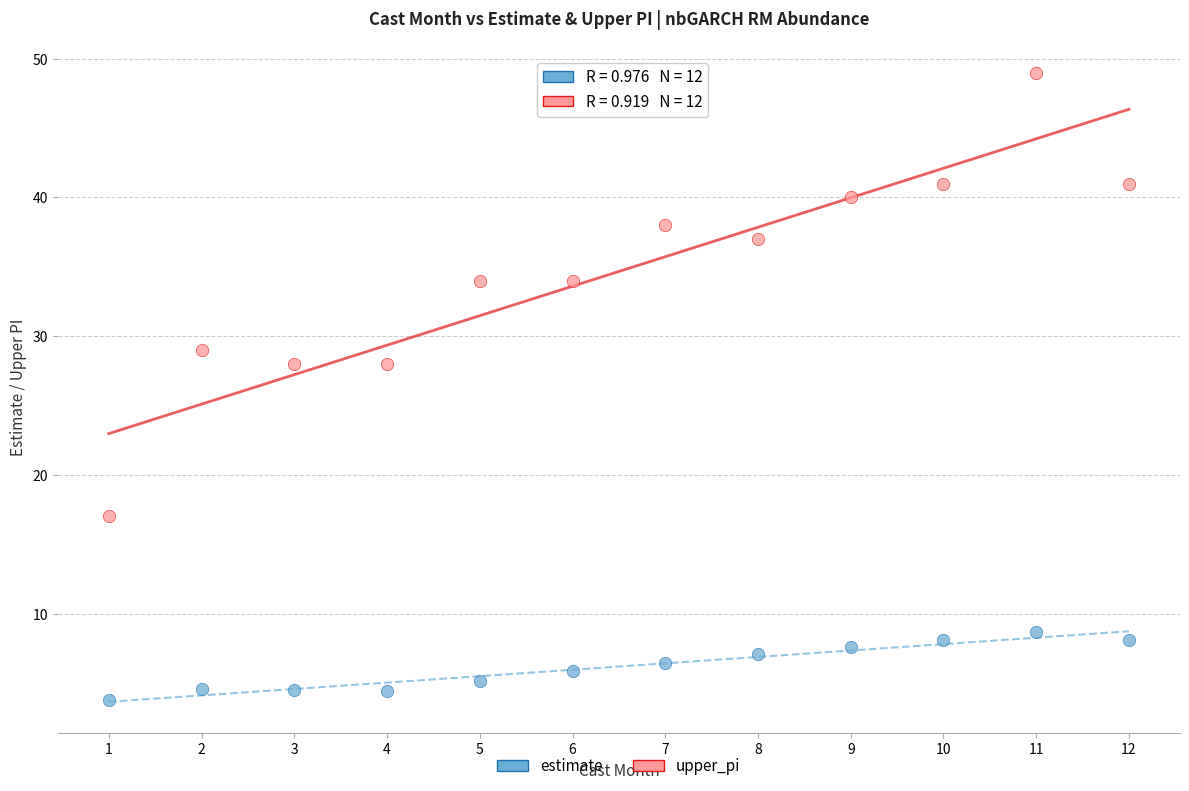

Which series has the largest Y range (max minus min)?

upper_pi